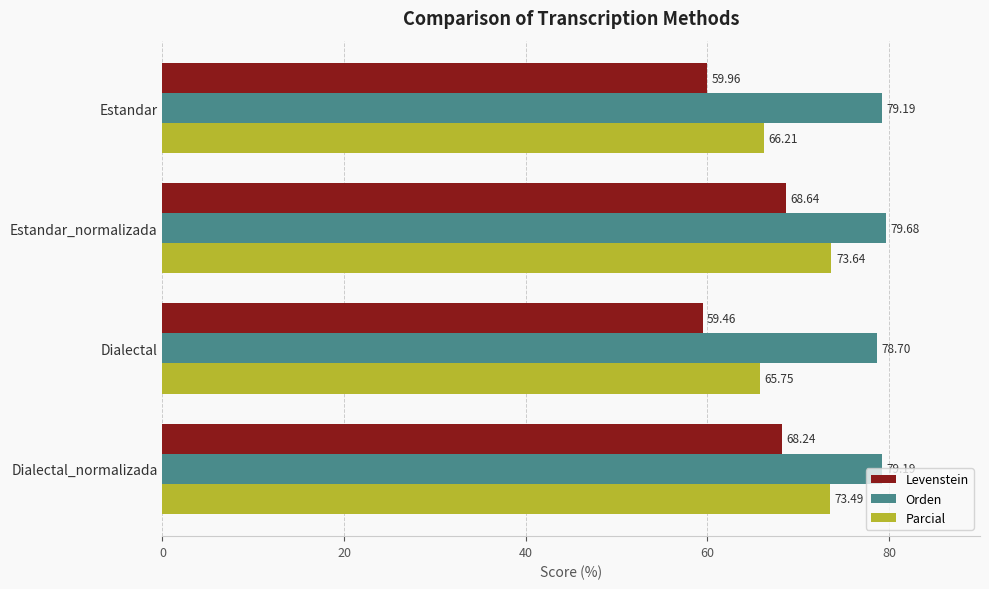

What is the spread (max minus min) of values at Dialectal?

19.2